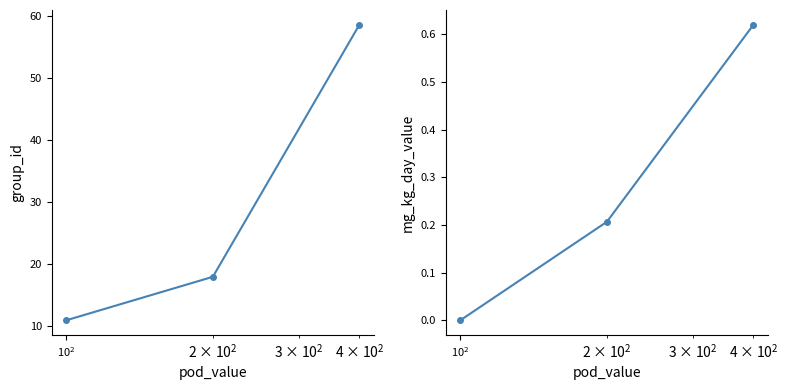

How many data points does each series have?

3